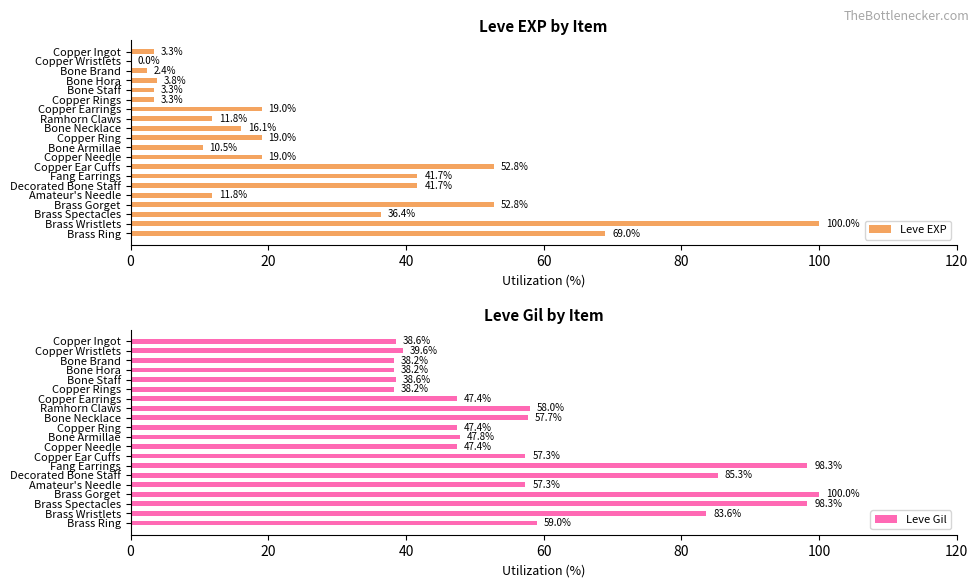

Which category has the highest value in the Leve EXP series?

Brass Wristlets